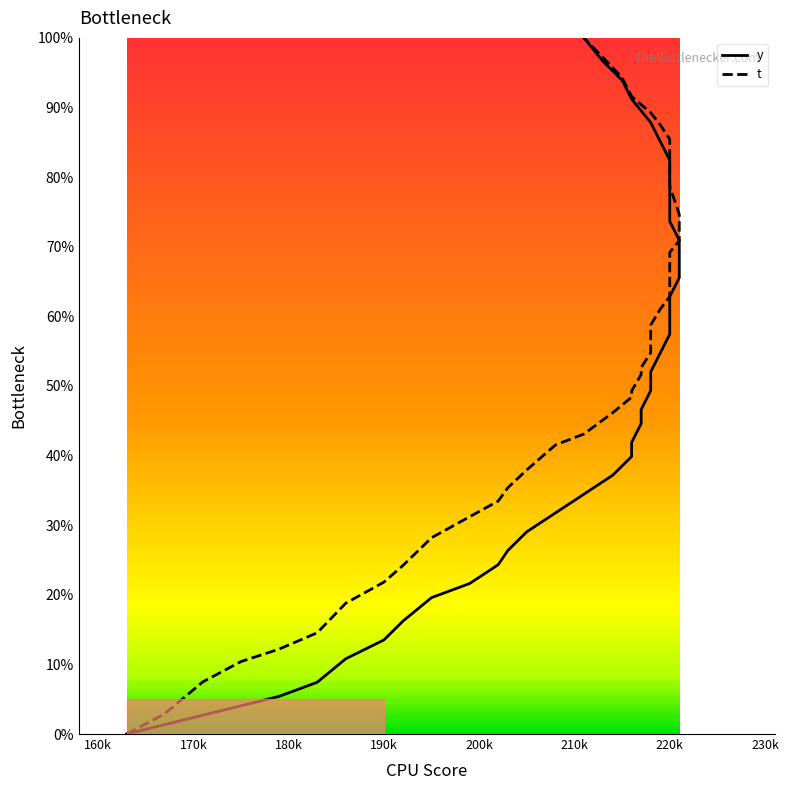

How many lines are shown in the chart?

2